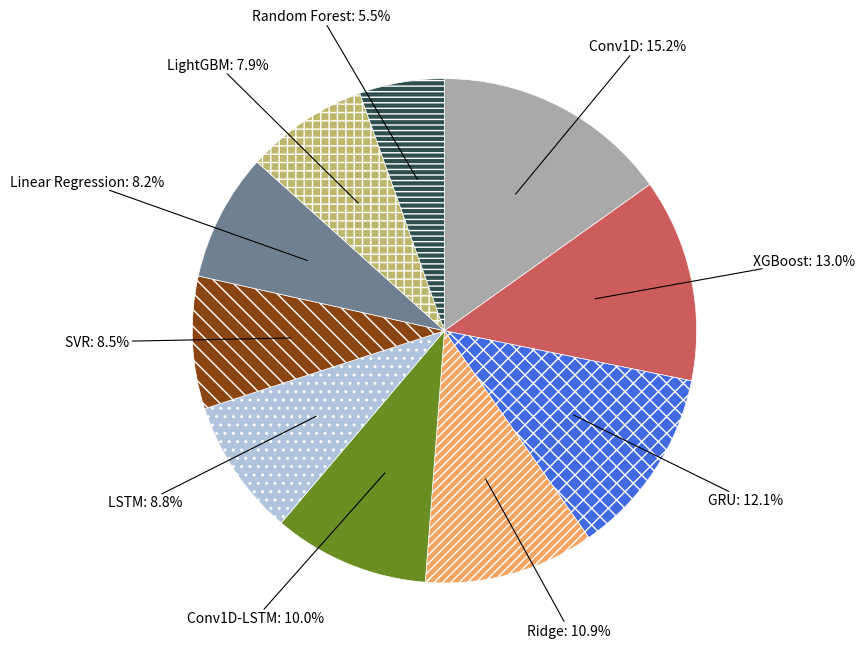

Which category has the smallest portion of the pie?

Random Forest